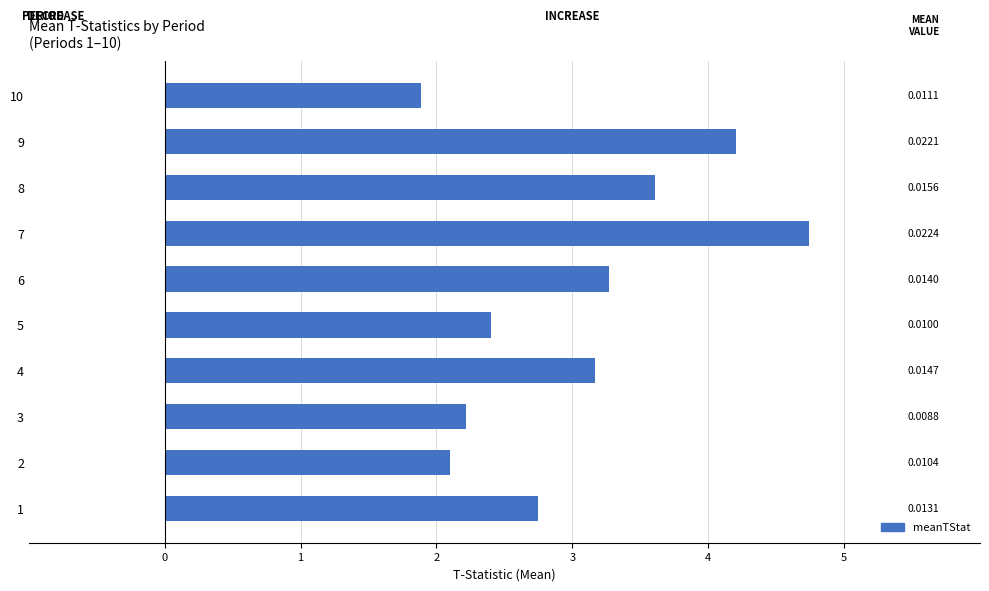

How many bars are there in total?

10